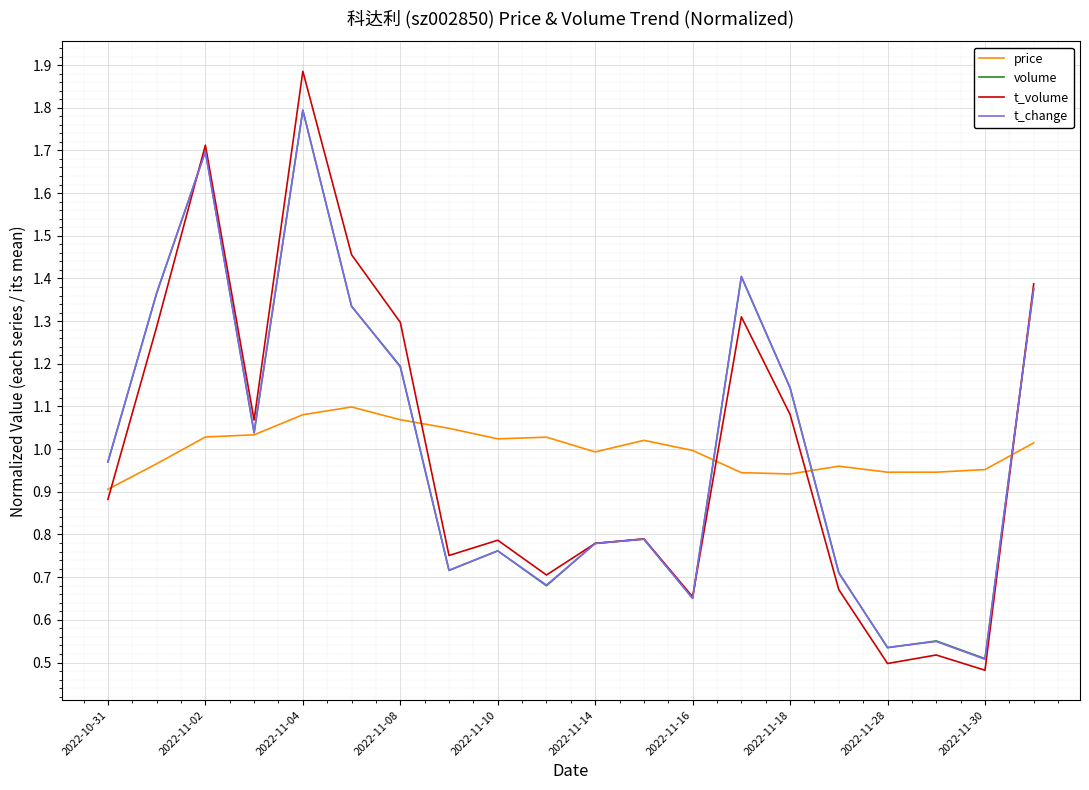

Which series has the widest spread of values?

t_volume